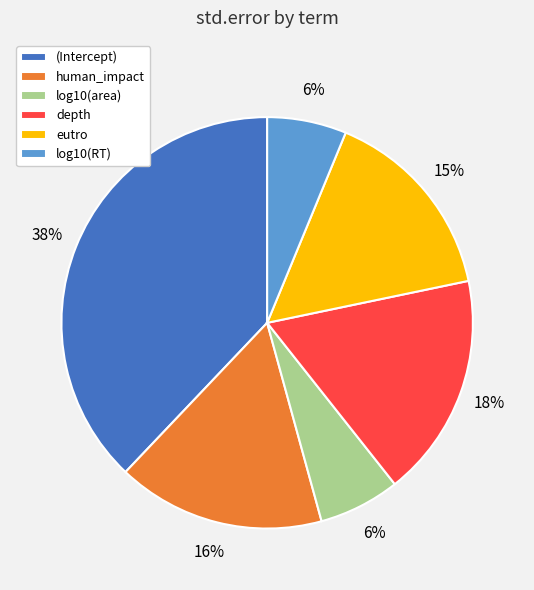

Is it true that (Intercept) is 38% of the pie?

True